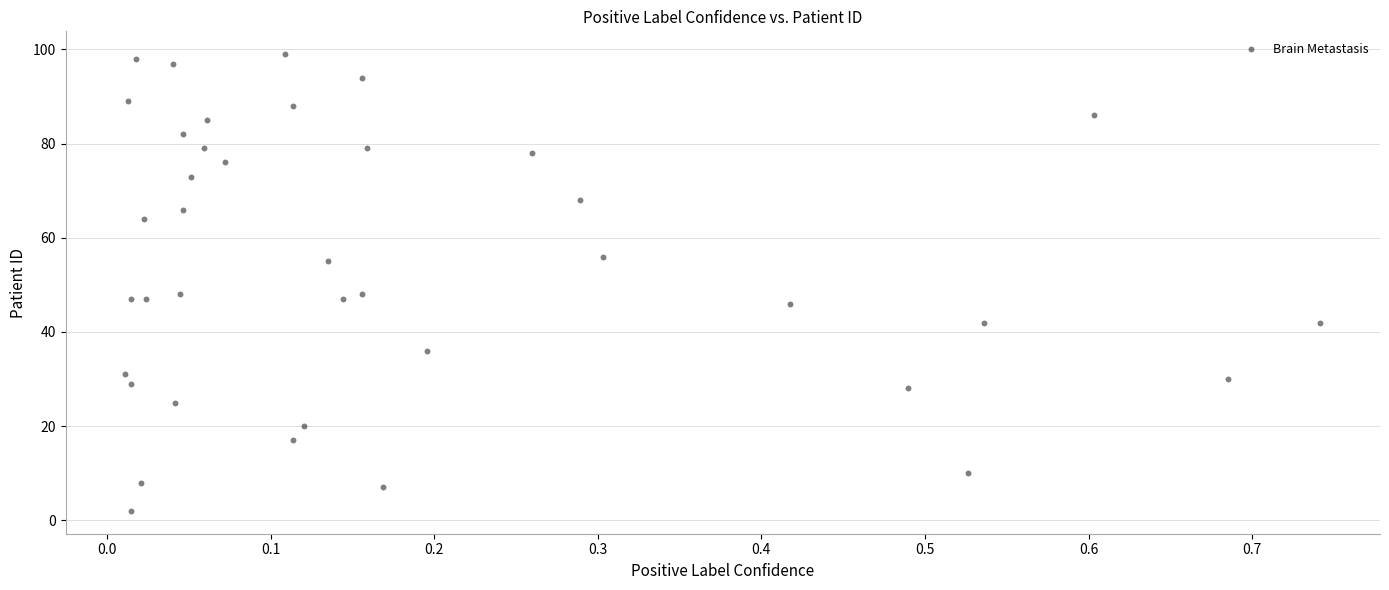

What is the range of Y values (max minus min)?

97